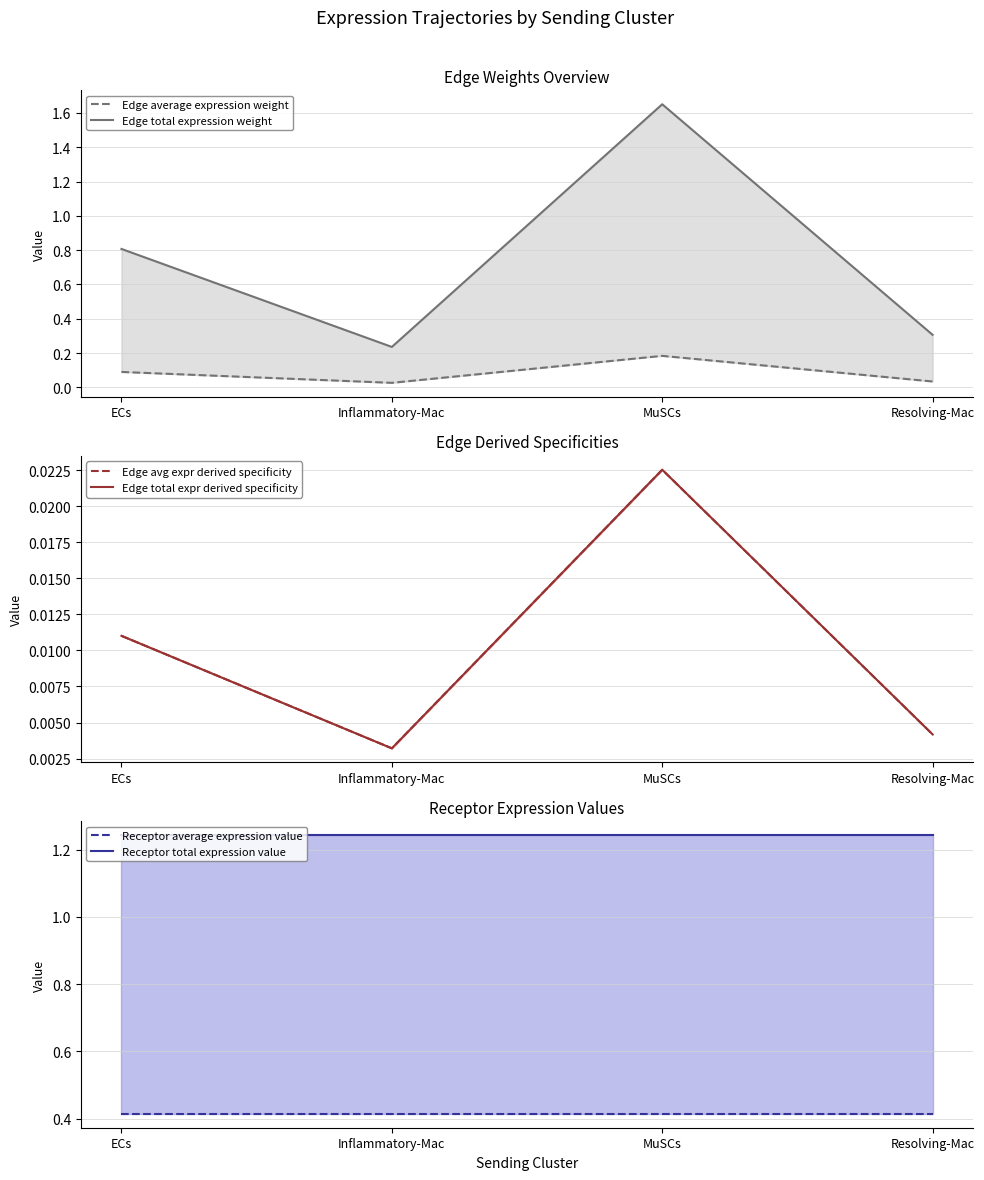

Count the Edge average expression weight values in the range 0 to 1.

4